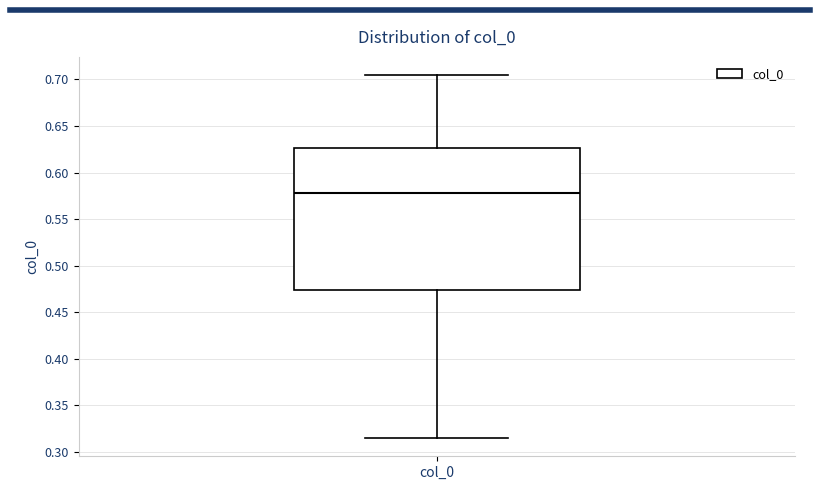

Read this box plot against the y-axis: the position of the median line, the range covered by the box, and the ends of both whiskers. The values are not printed on the chart, so give them approximately, as read against the axis.

median 0.580, box 0.475 to 0.625, whiskers 0.315 to 0.705